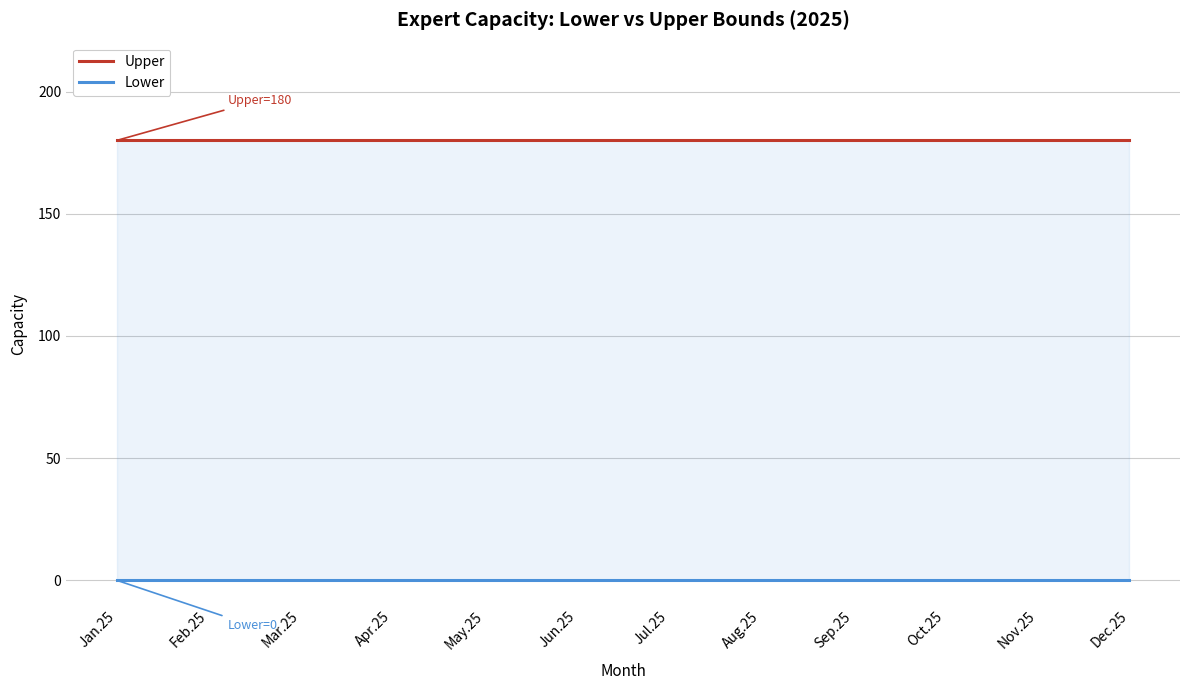

Is the value of Upper at Oct.25 greater than the value of Lower at May.25?

Yes